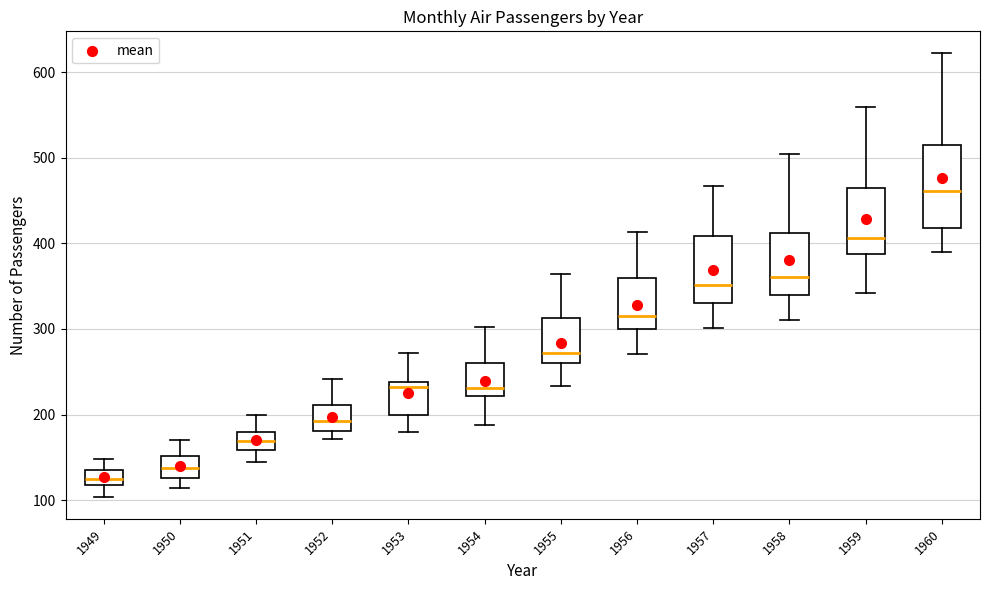

Where is the upper edge of the box at x = 1951 on the y-axis? The values are not printed on the chart, so give them approximately, as read against the axis.

180